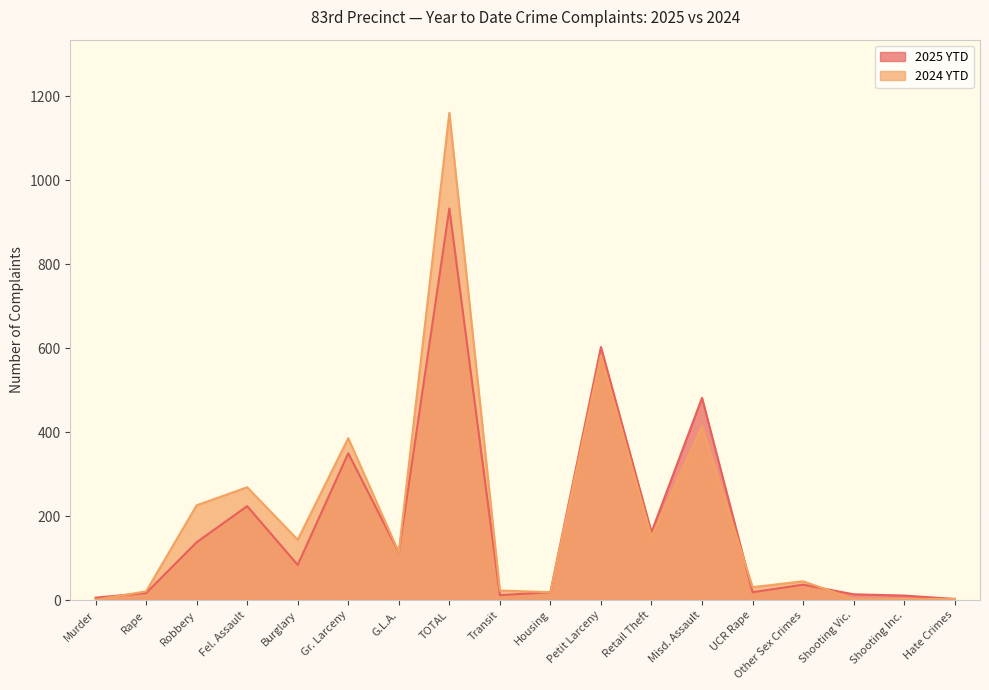

Between which two adjacent categories do 2024 YTD and 2025 YTD first intersect?

Murder and Rape